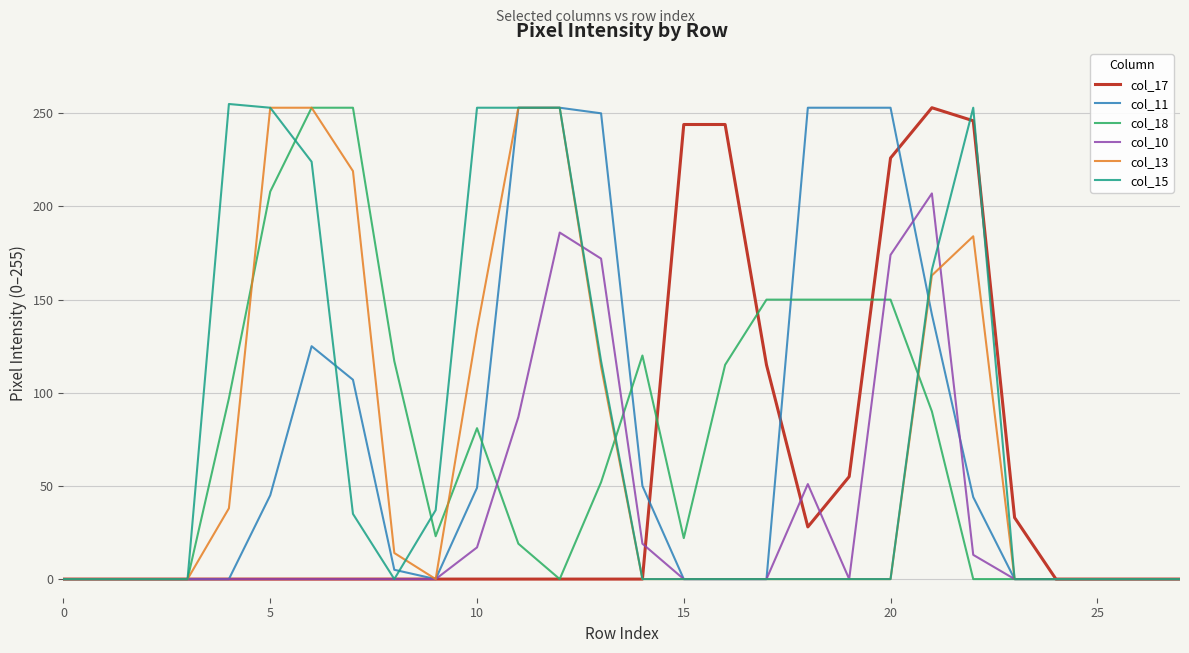

What is the maximum value shown in the chart?

255